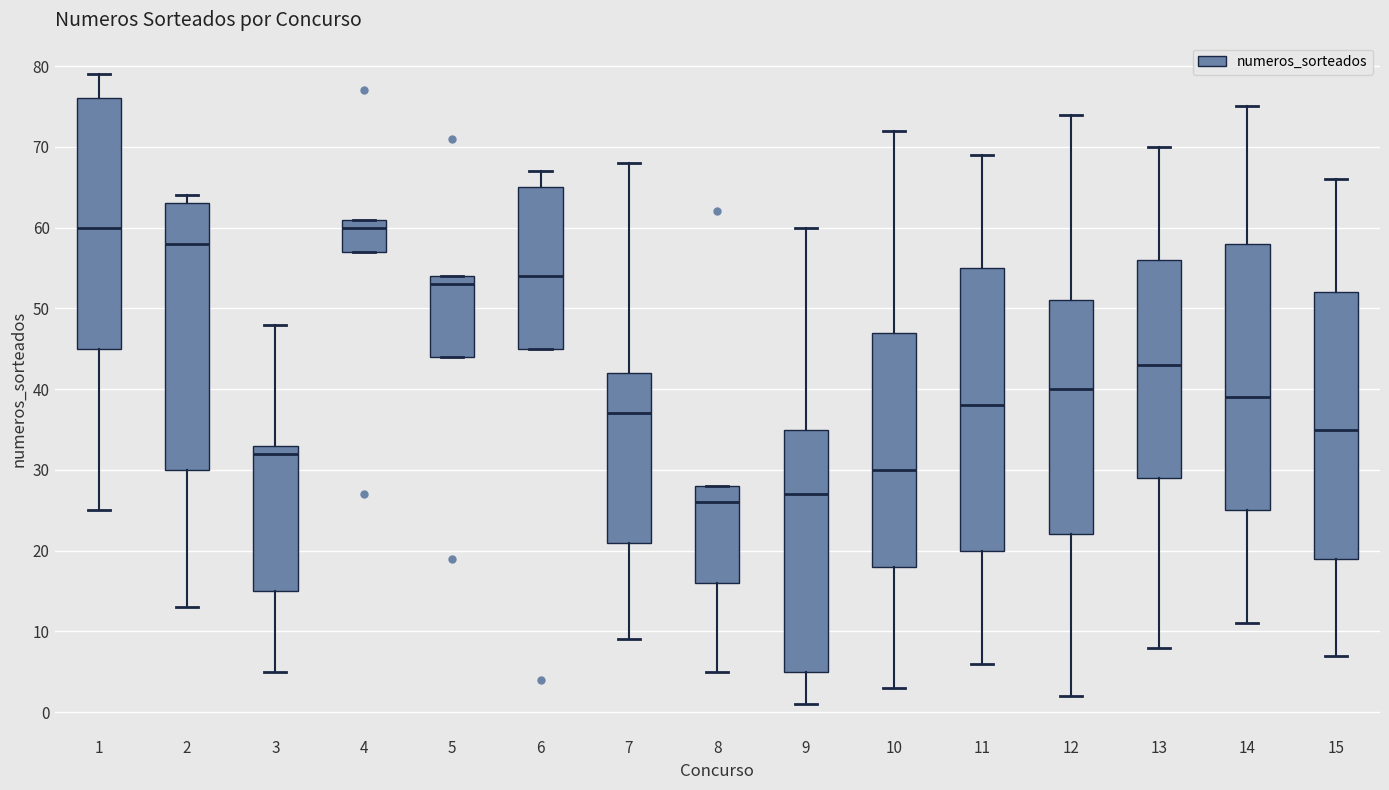

Which box has the lowest median line?

8